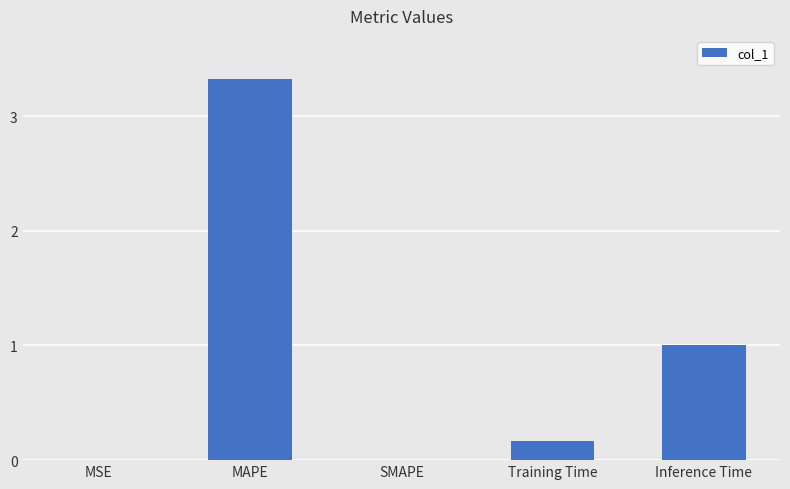

Between Inference Time and SMAPE, which is larger?

Inference Time